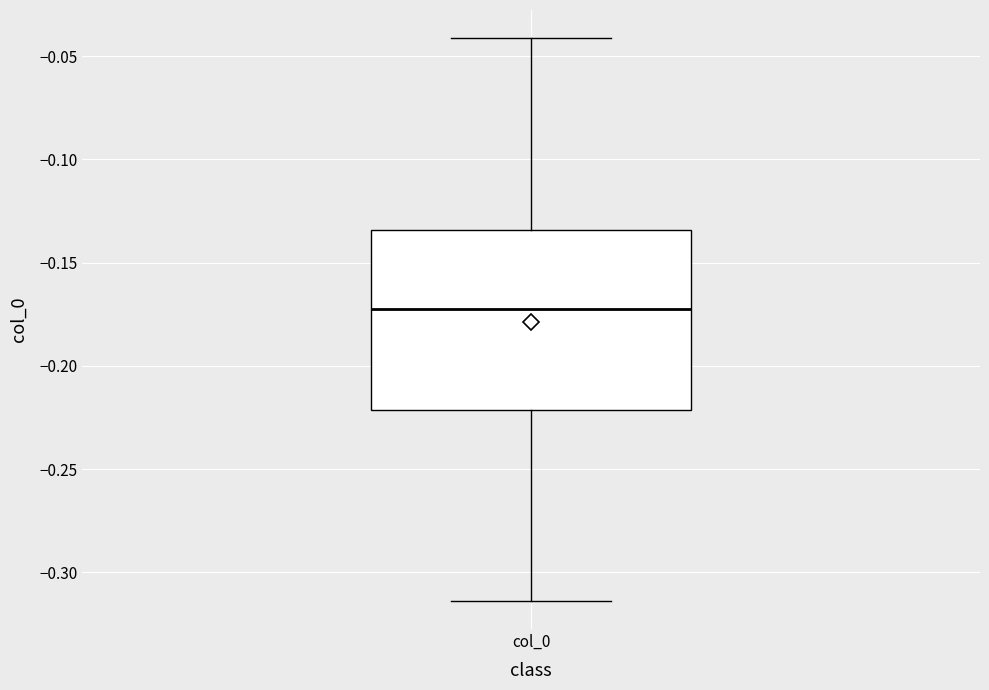

Read this box plot against the y-axis: the position of the median line, the range covered by the box, and the ends of both whiskers. The values are not printed on the chart, so give them approximately, as read against the axis.

median -0.170, box -0.220 to -0.135, whiskers -0.315 to -0.040